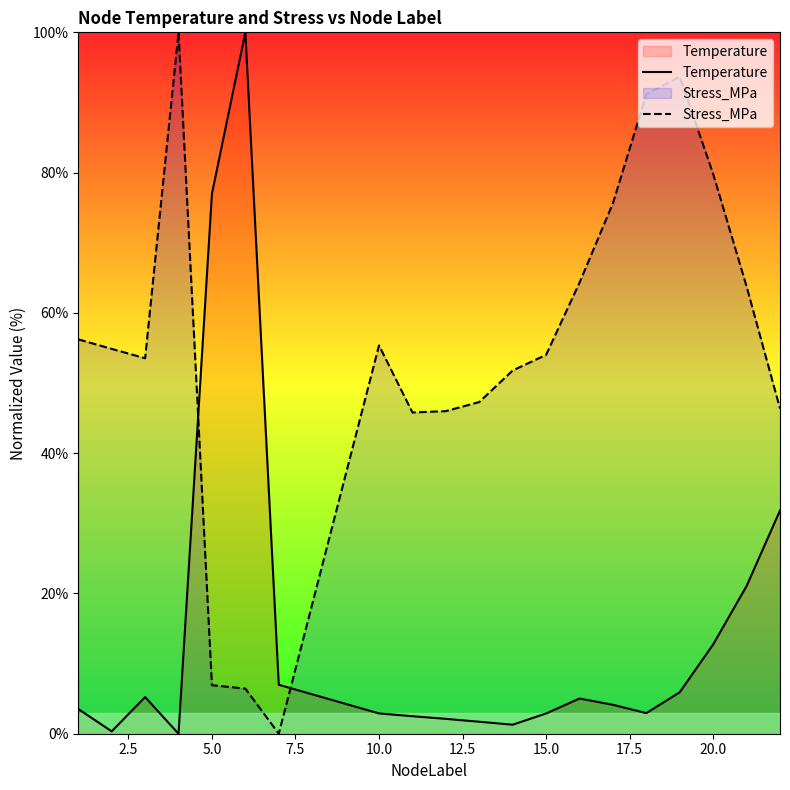

List the series in order of their overall mean, highest first.

Stress_MPa, Temperature